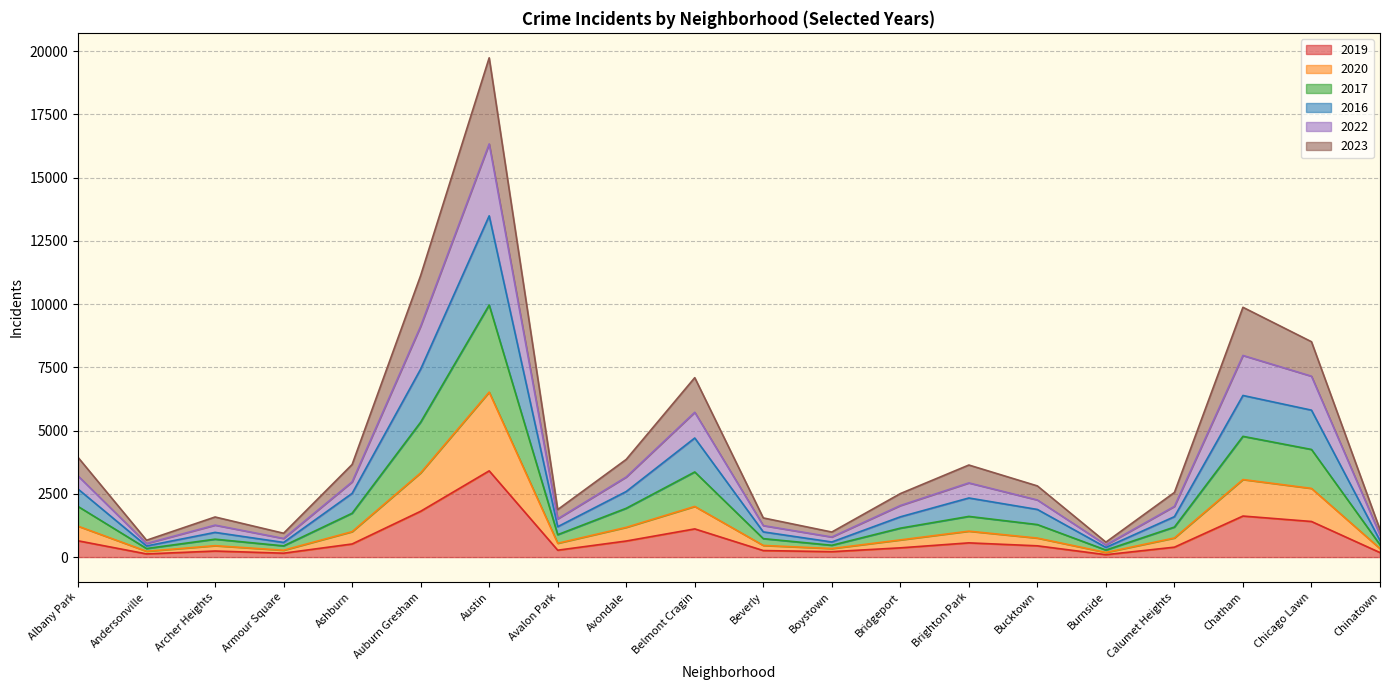

At how many categories does at least one series exceed 4988?

5